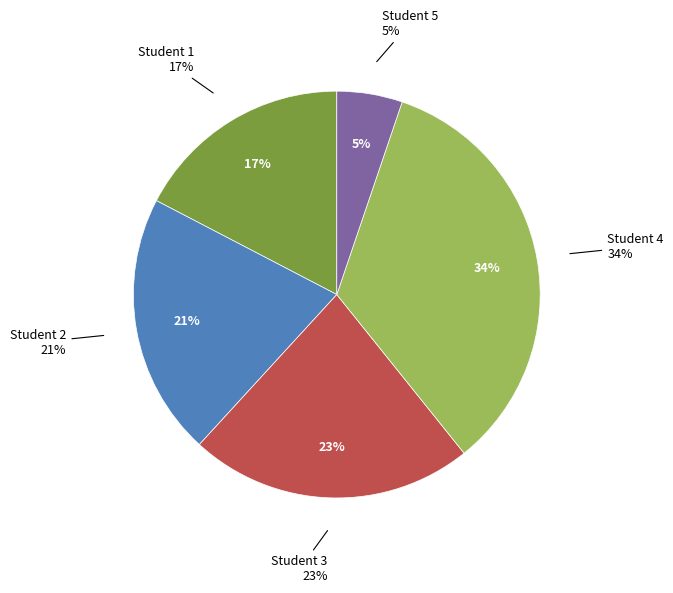

Count the number of slices in the pie.

5